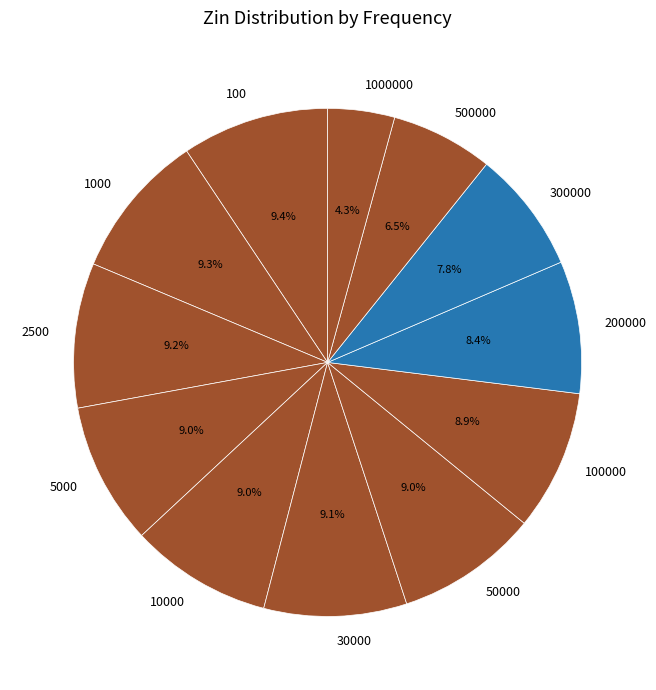

Is there any slice that represents more than half of the pie?

No